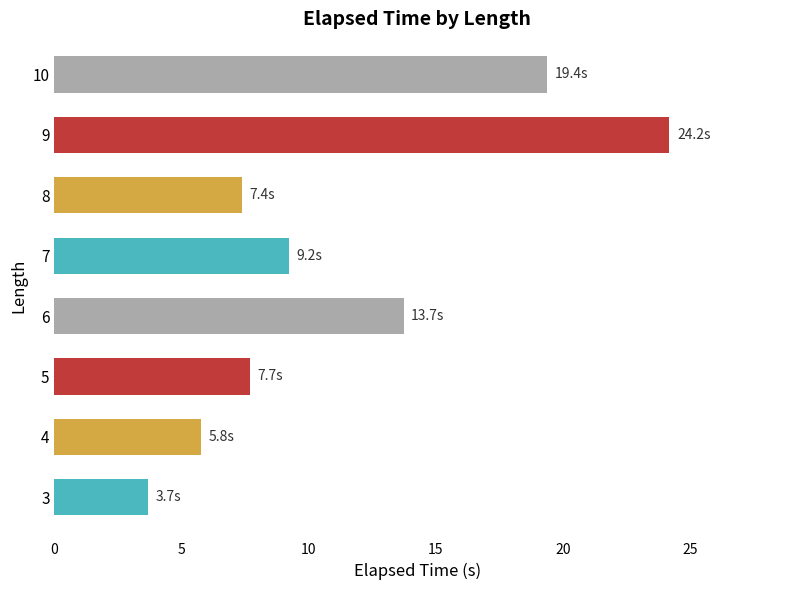

Reading bottom to top, what are all the values shown in this chart?

3=3.7	4=5.8	5=7.7	6=13.7	7=9.2	8=7.4	9=24.2	10=19.4